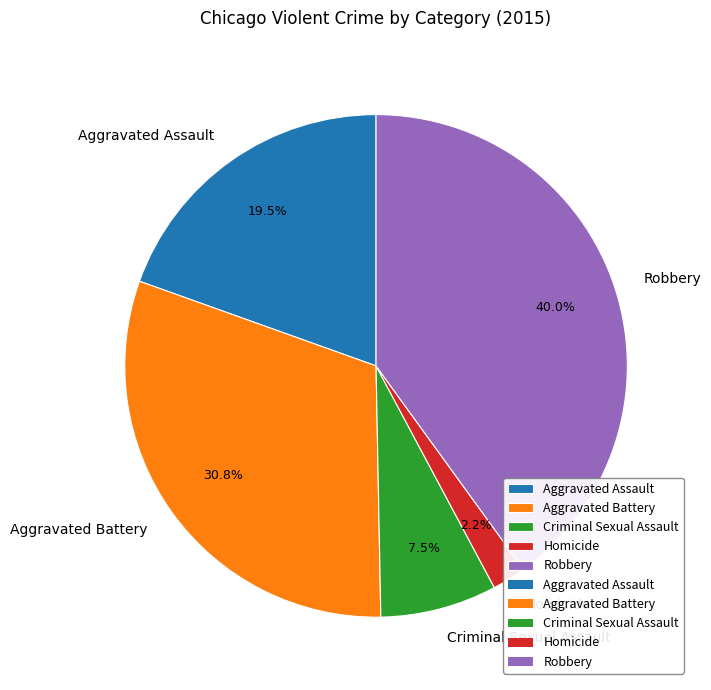

How many segments does this pie chart have?

5